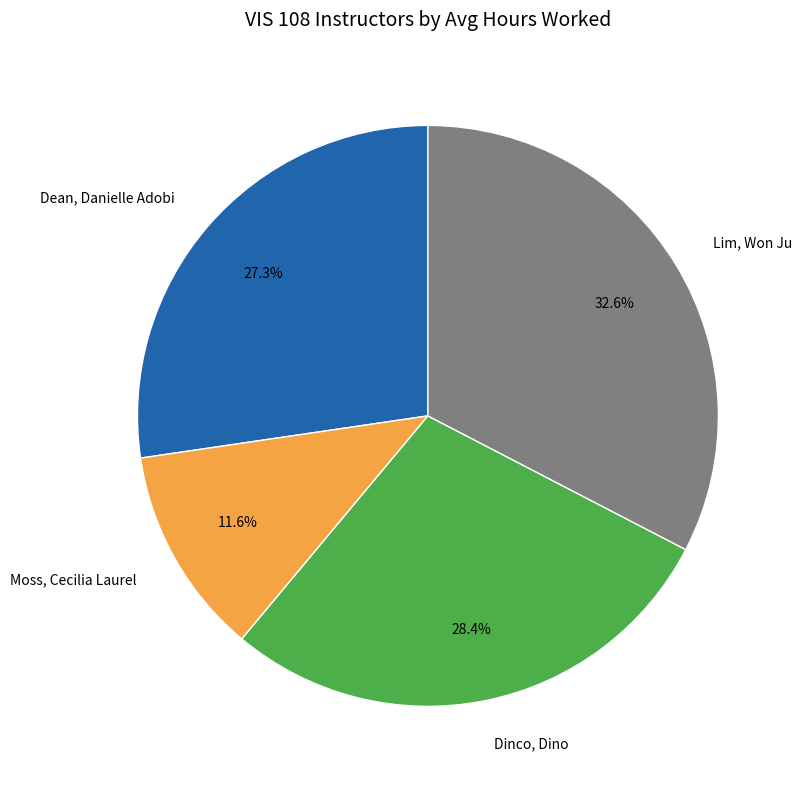

Is it true that Dinco, Dino is 43% of the pie?

False